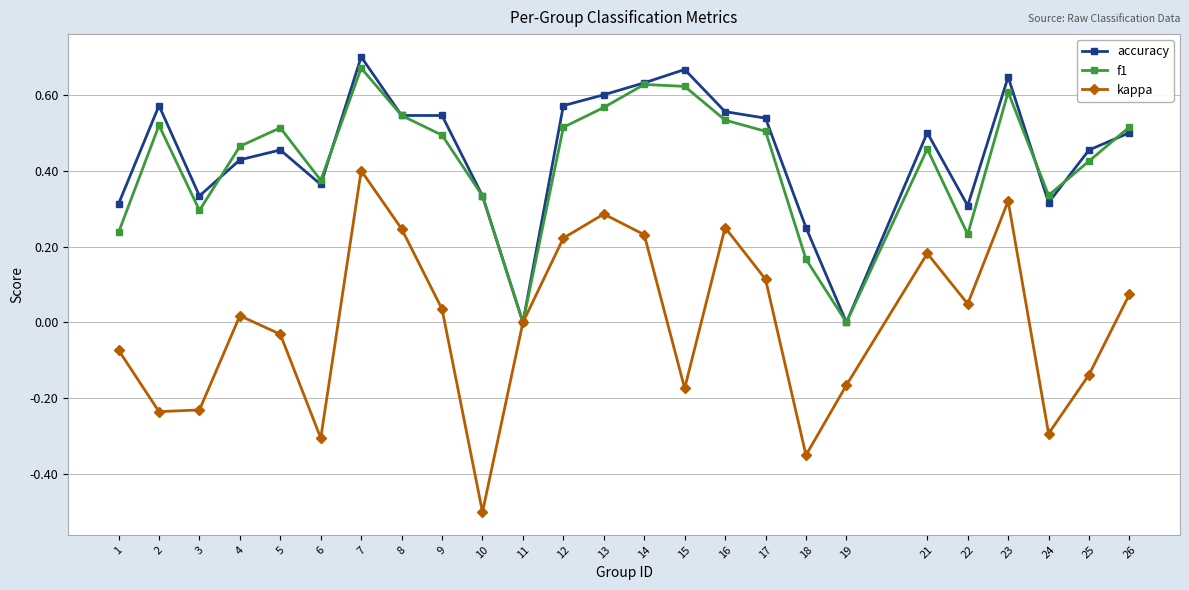

True or false: kappa has more than 0 interior local peaks.

True